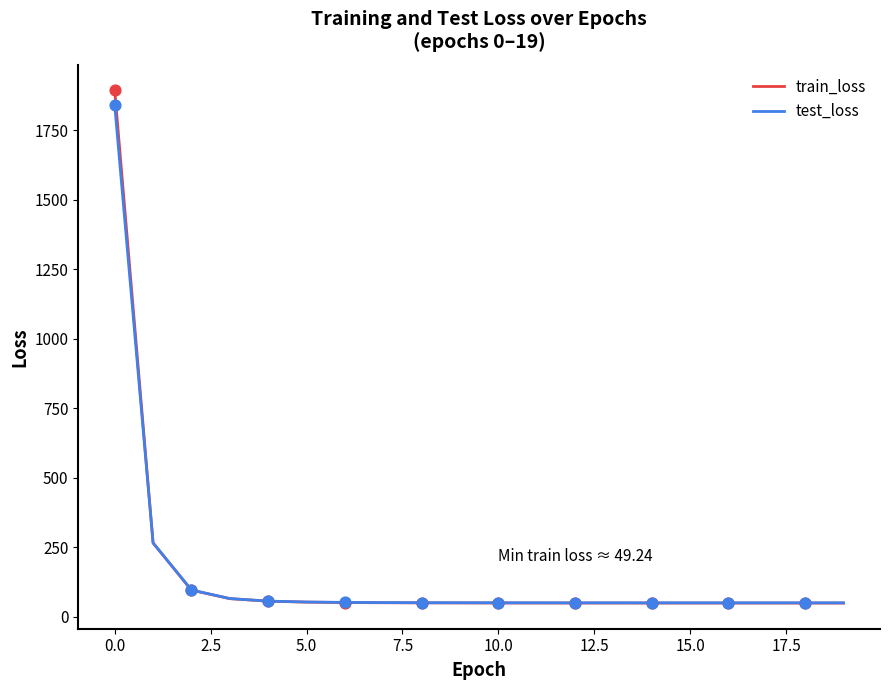

What are all the series names shown in the legend?

train_loss, test_loss